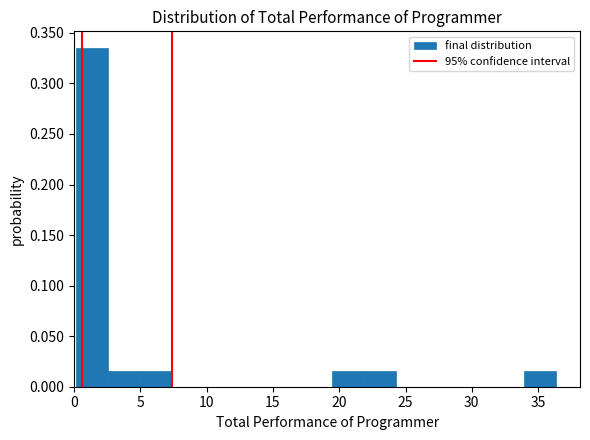

Over which range of the x-axis is the bar tallest?

0.0 to 2.5